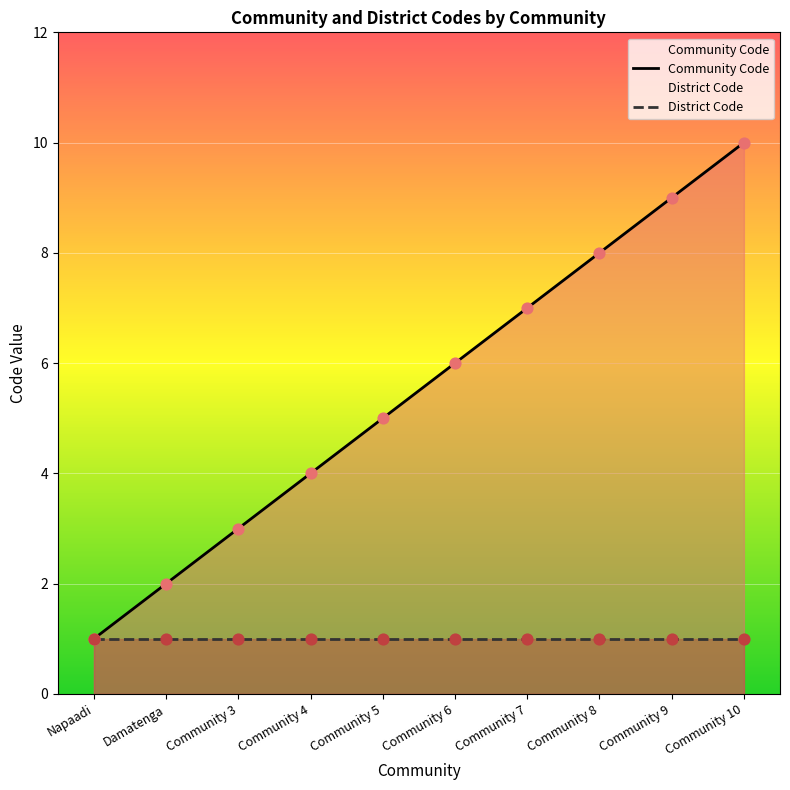

At which category is the sum across all series the highest?

Community 10